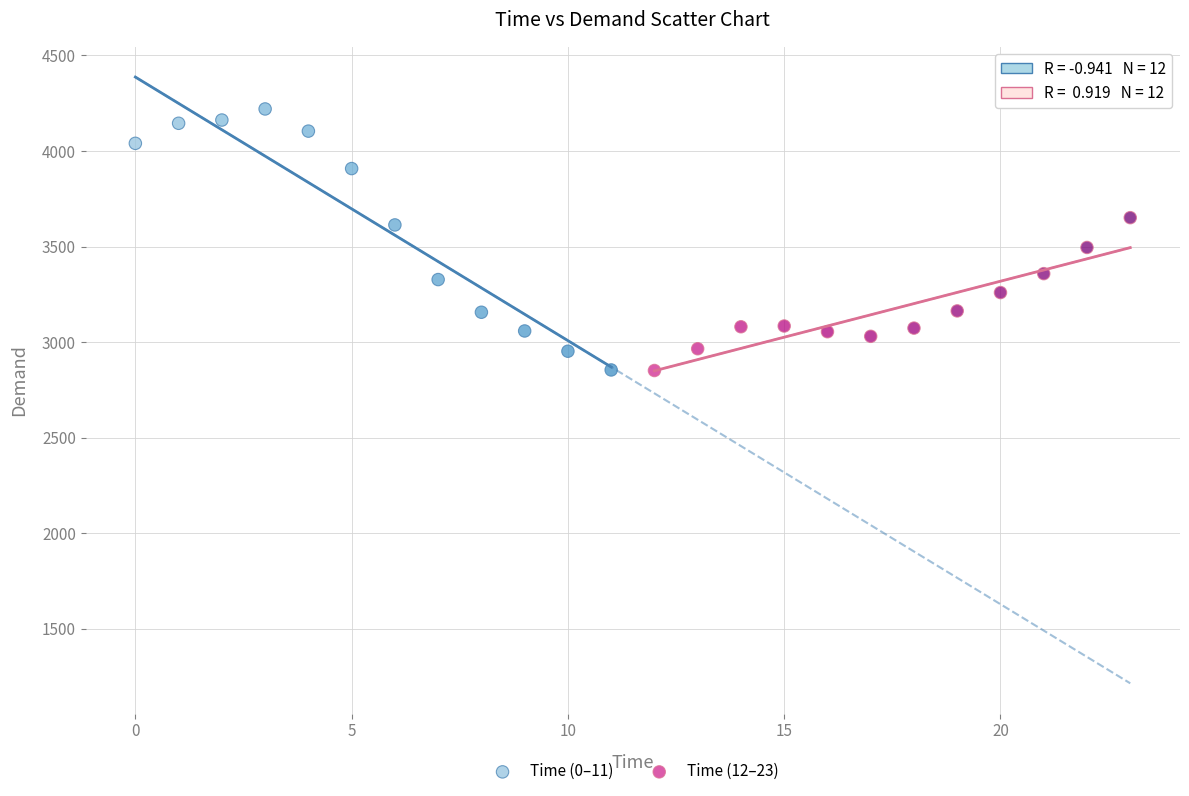

Which series reaches the maximum Y coordinate?

Time (0–11)